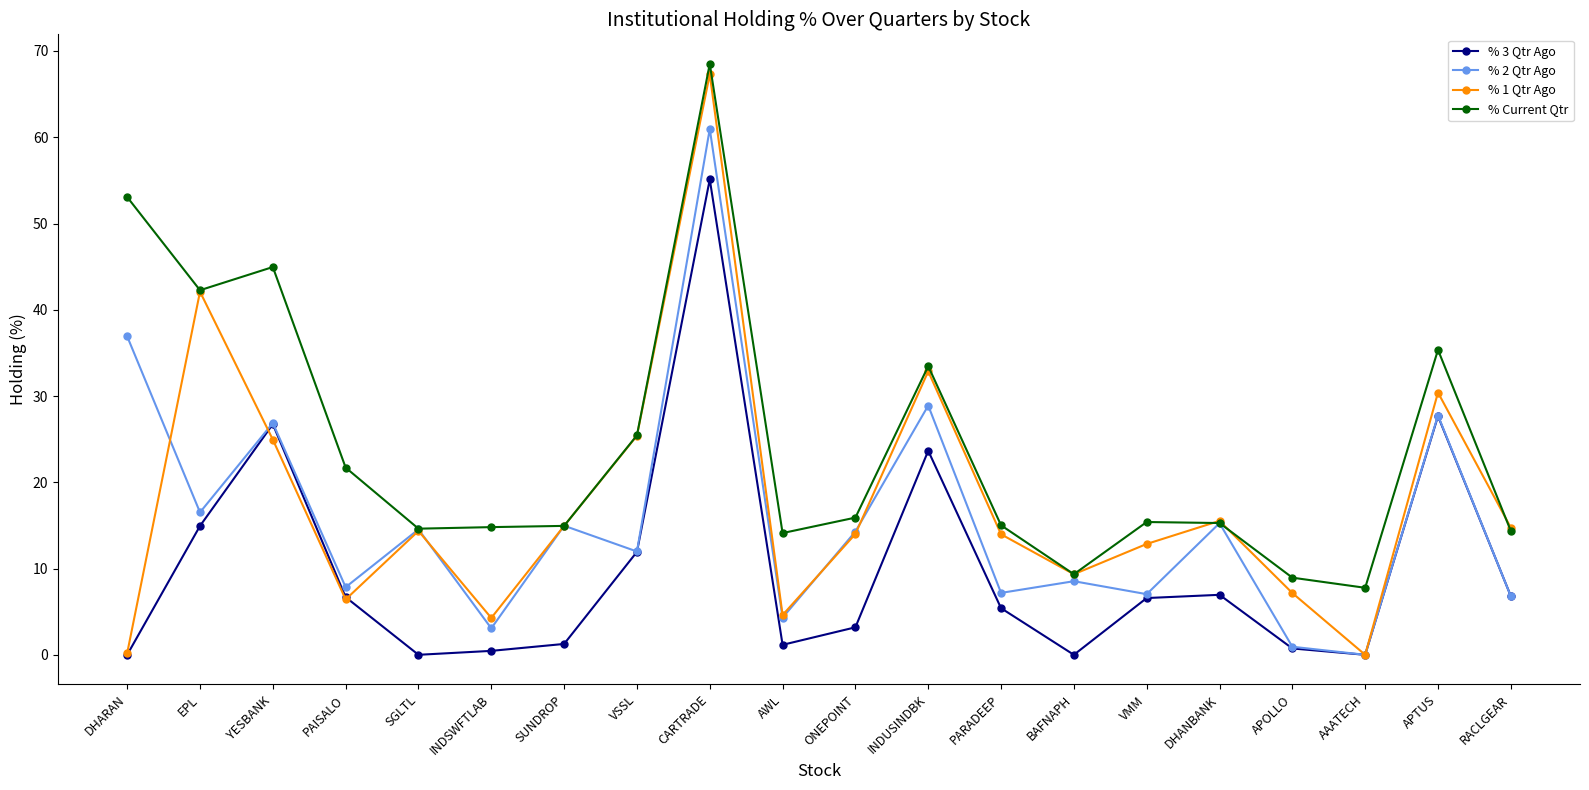

What is the label of the 17th point from the left?

APOLLO